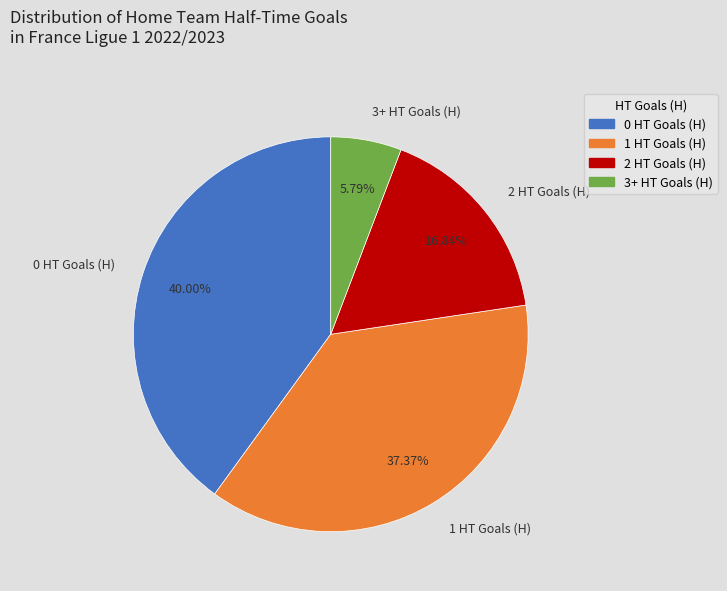

Which slice is the smallest?

3+ HT Goals (H)